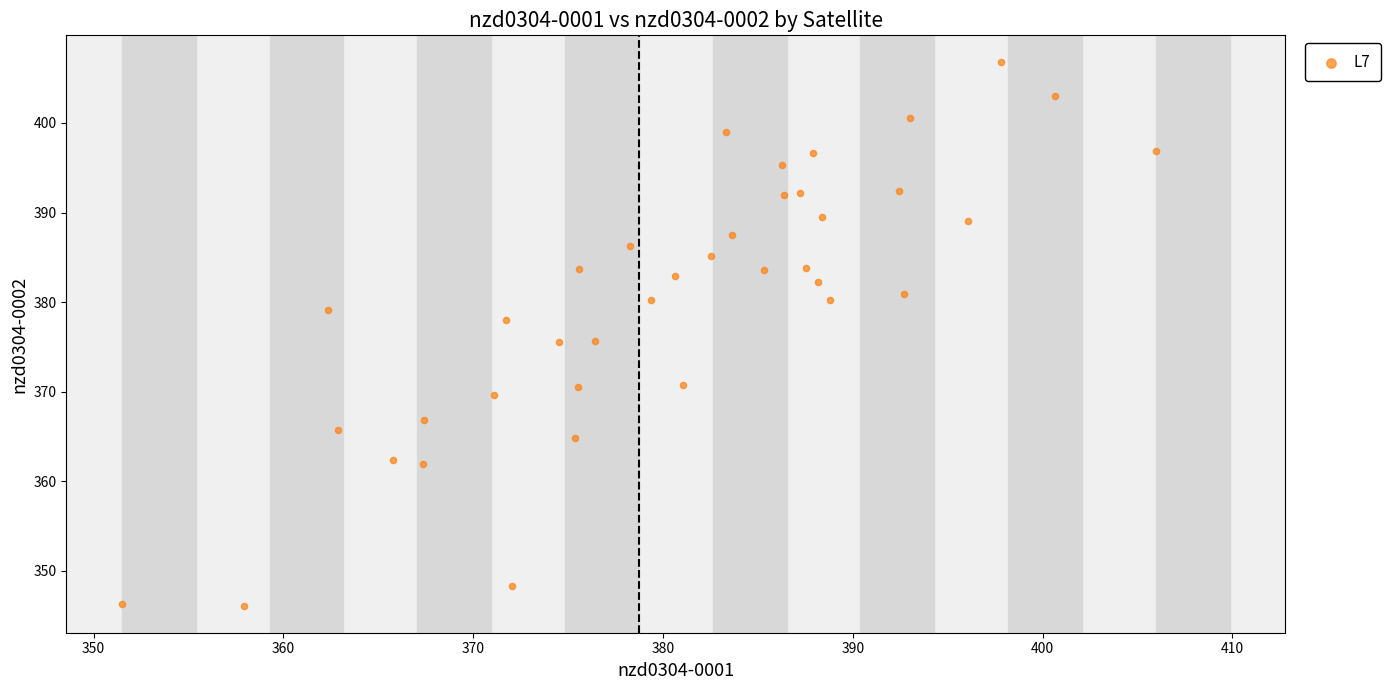

What is the range of X values (max minus min)?

54.5